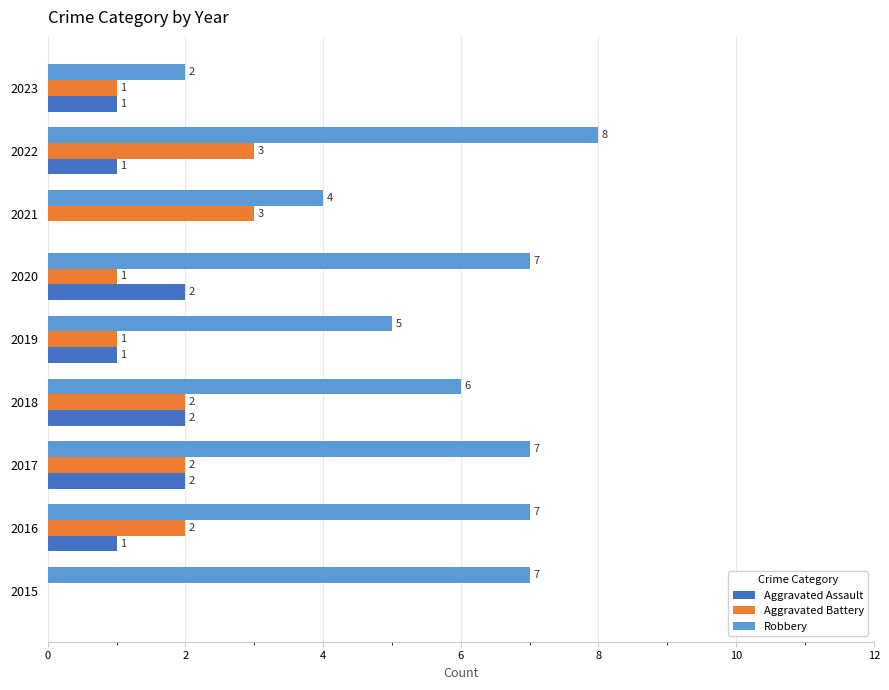

What are all the series names shown in the legend?

Aggravated Assault, Aggravated Battery, Robbery